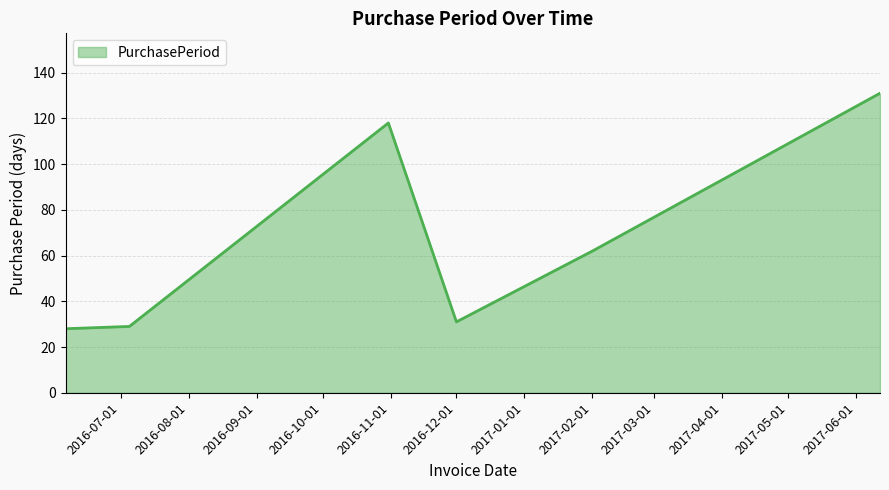

What is the difference between the maximum and minimum values?

103